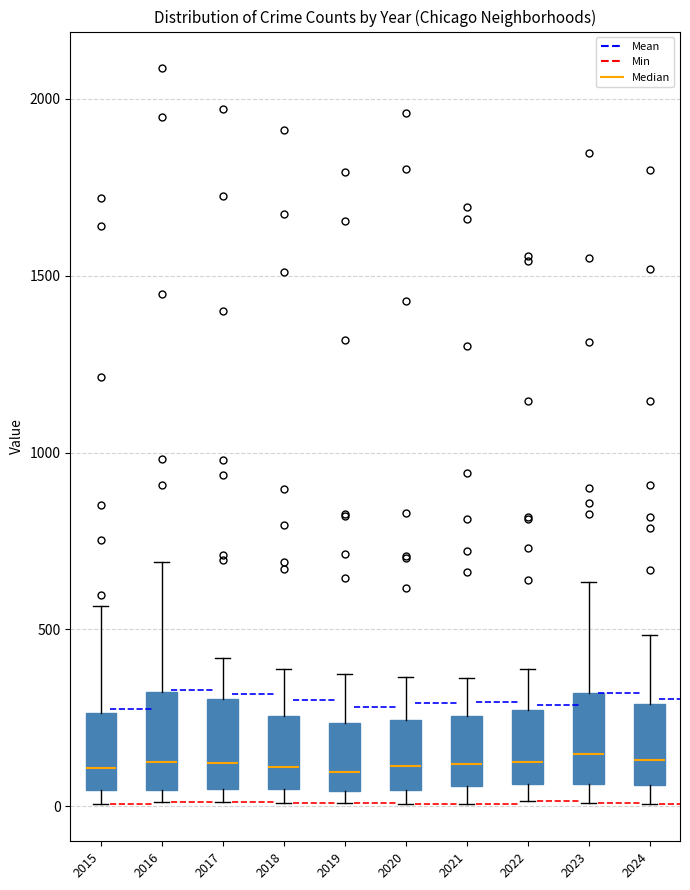

Reading left to right, transcribe this box plot: for each box, give where its median line is, the range the box spans, and where its two whiskers end, as read against the y-axis. The values are not printed on the chart, so give them approximately, as read against the axis.

2015: median 100, box 50 to 250, whiskers 0 to 550
2016: median 150, box 50 to 300, whiskers 0 to 700
2017: median 100, box 50 to 300, whiskers 0 to 400
2018: median 100, box 50 to 250, whiskers 0 to 400
2019: median 100, box 50 to 250, whiskers 0 to 400
2020: median 100, box 50 to 250, whiskers 0 to 350
2021: median 100, box 50 to 250, whiskers 0 to 350
2022: median 150, box 50 to 250, whiskers 0 to 400
2023: median 150, box 50 to 300, whiskers 0 to 650
2024: median 150, box 50 to 300, whiskers 0 to 500